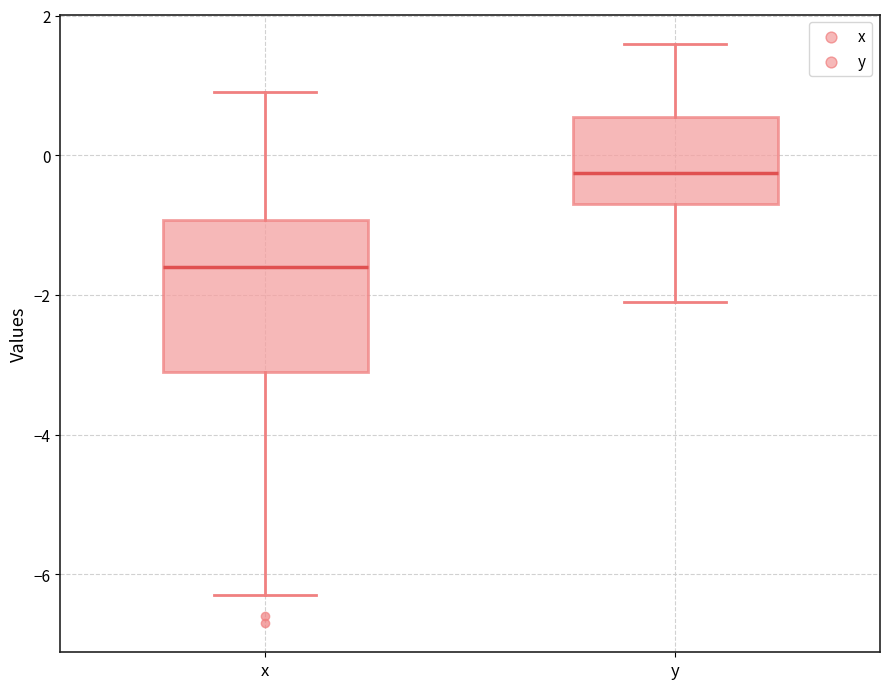

Which box's median line is the lowest?

x